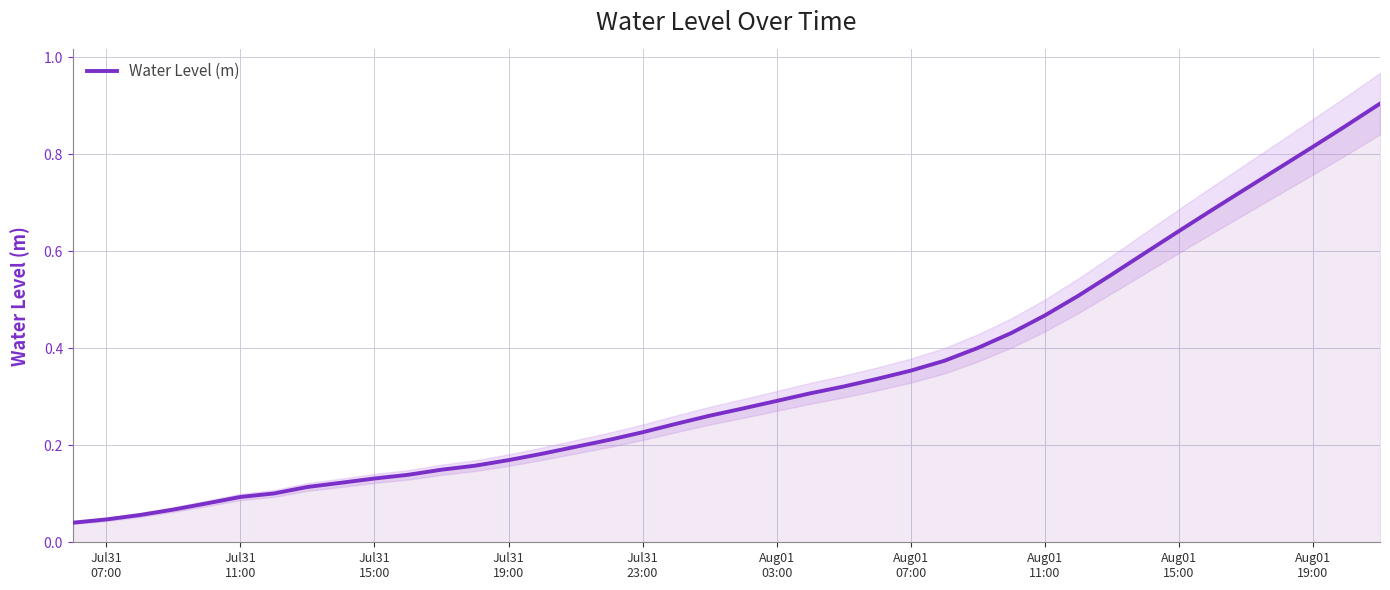

What is the value of the 10th point from the left?

0.1